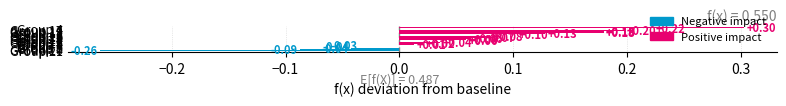

What is the average value?

0.1